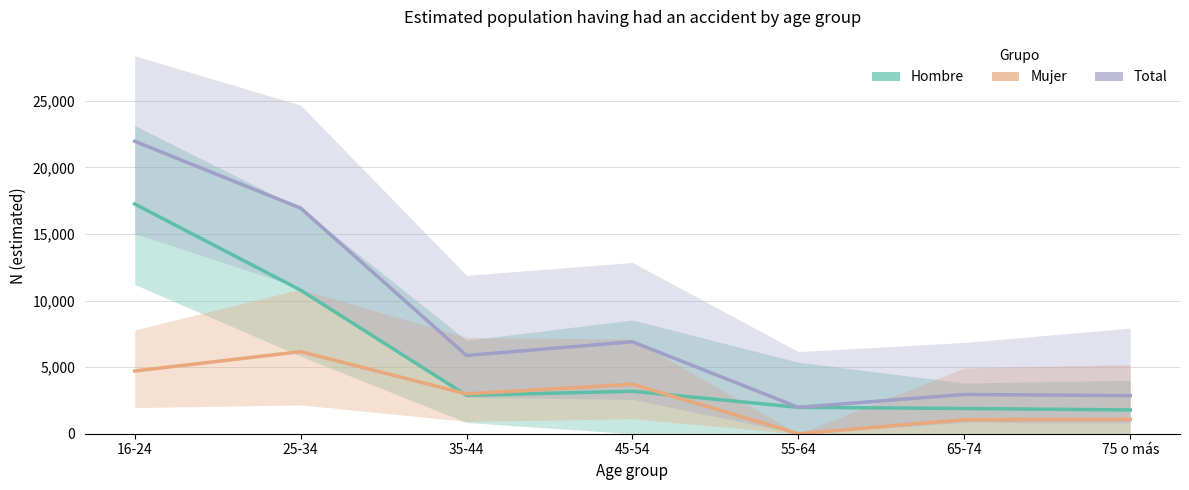

Reading left to right, what are all the values shown in this chart?

Hombre: 16-24=17246	25-34=10780	35-44=2884	45-54=3189	55-64=1982	65-74=1894	75 o más=1787
Mujer: 16-24=4709	25-34=6160	35-44=2990	45-54=3716	55-64=0	65-74=1053	75 o más=1074
Total: 16-24=21955	25-34=16940	35-44=5874	45-54=6905	55-64=1982	65-74=2947	75 o más=2861